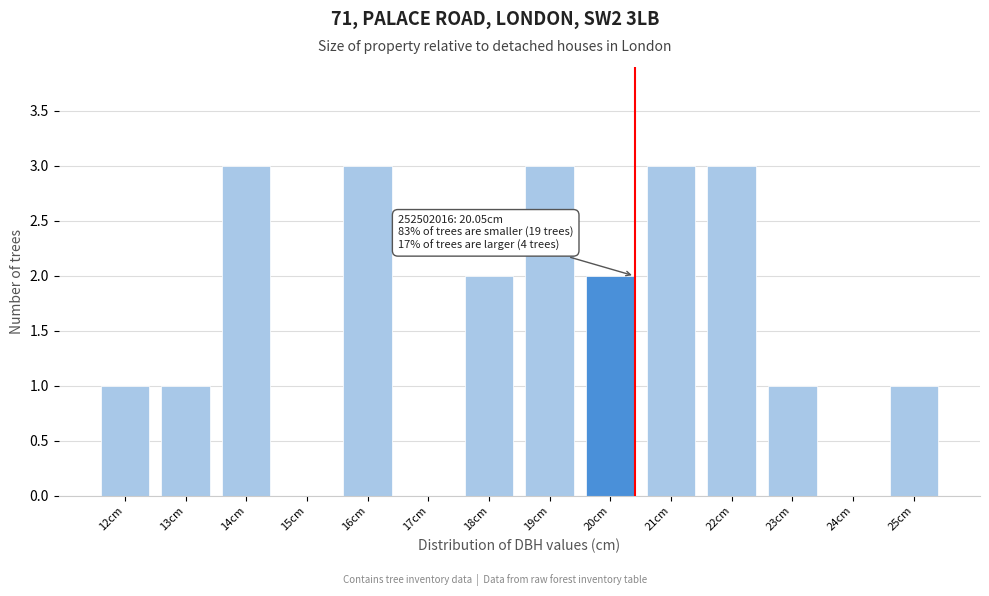

Reading right to left, what are all the values shown in this chart?

25cm=1	24cm=0	23cm=1	22cm=3	21cm=3	20cm=2	19cm=3	18cm=2	17cm=0	16cm=3	15cm=0	14cm=3	13cm=1	12cm=1